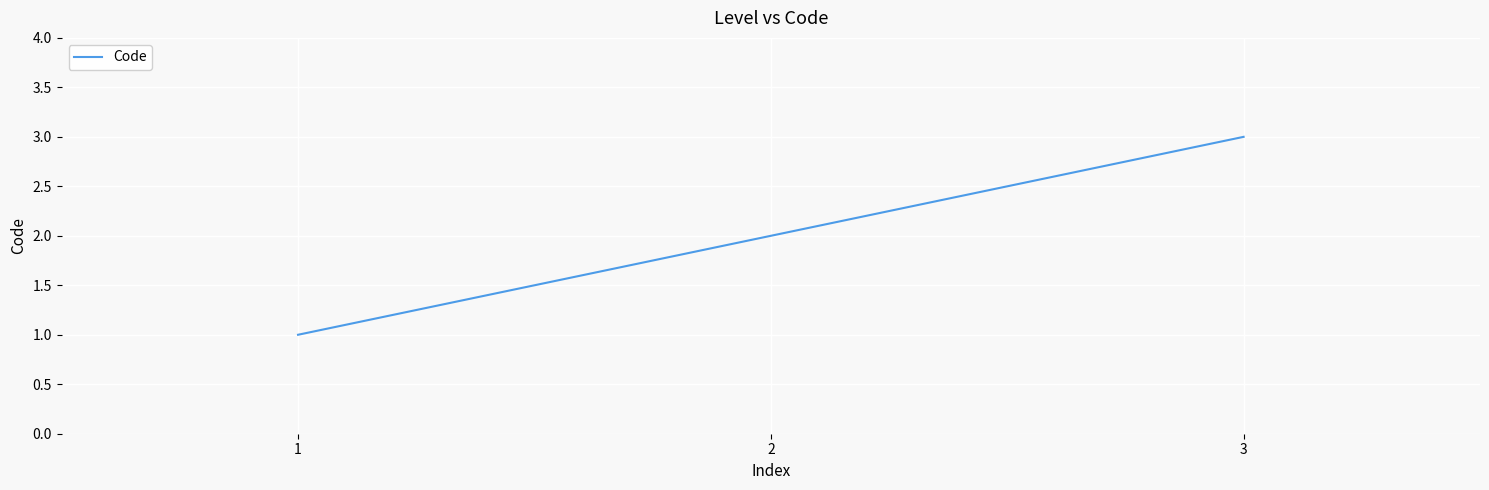

How many values are between 1 and 3?

3